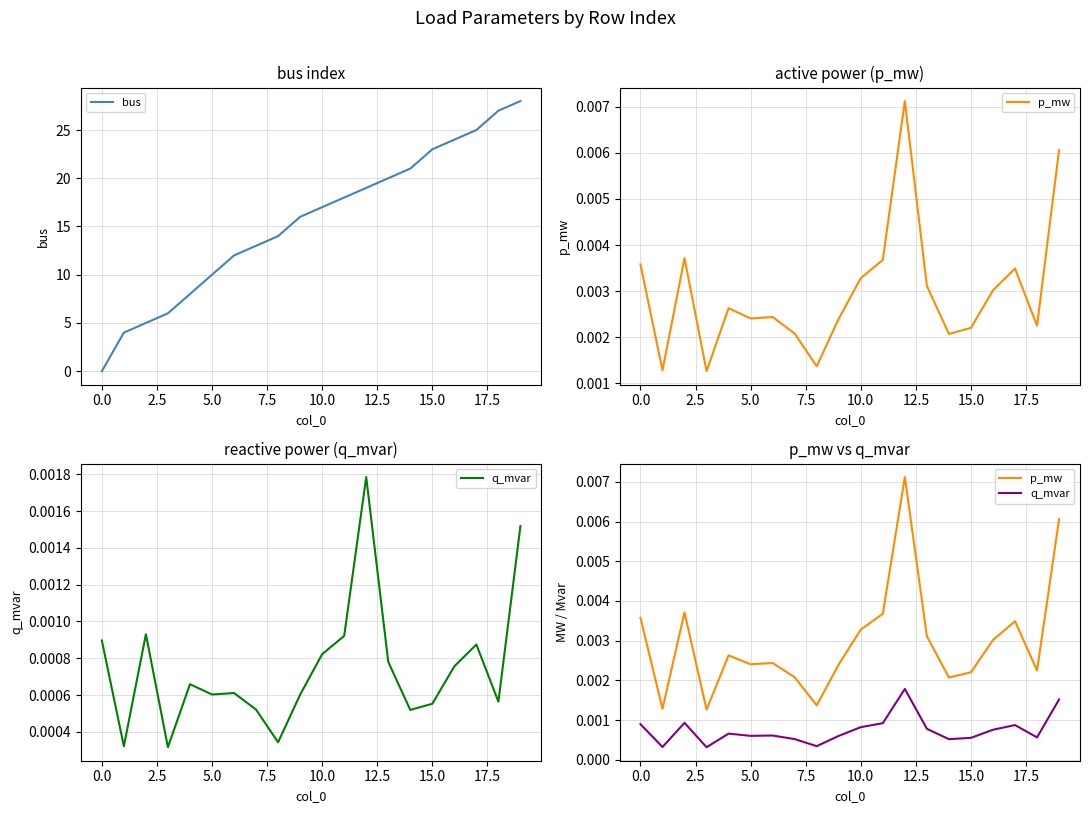

At how many categories does at least one series exceed 14?

11